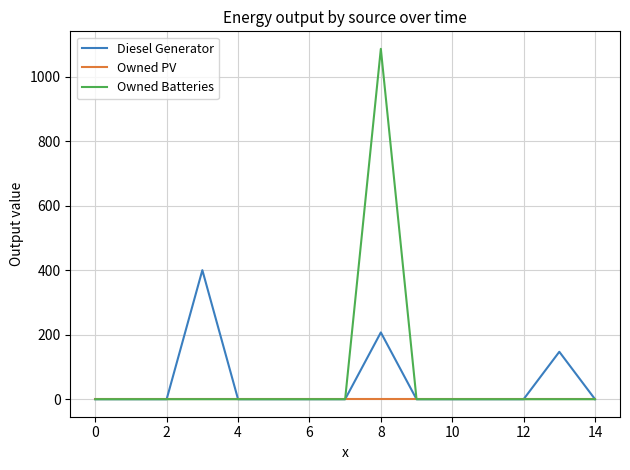

List the series in order of their peak value, highest first.

Owned Batteries, Diesel Generator, Owned PV